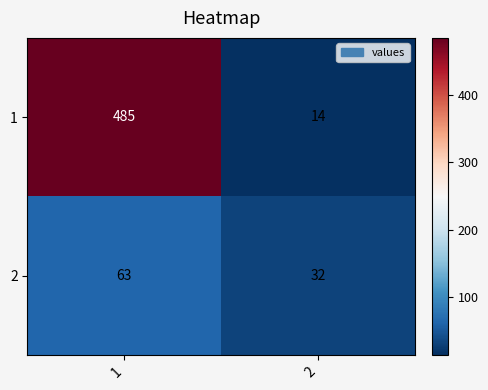

At how many categories does at least one series exceed 106?

1